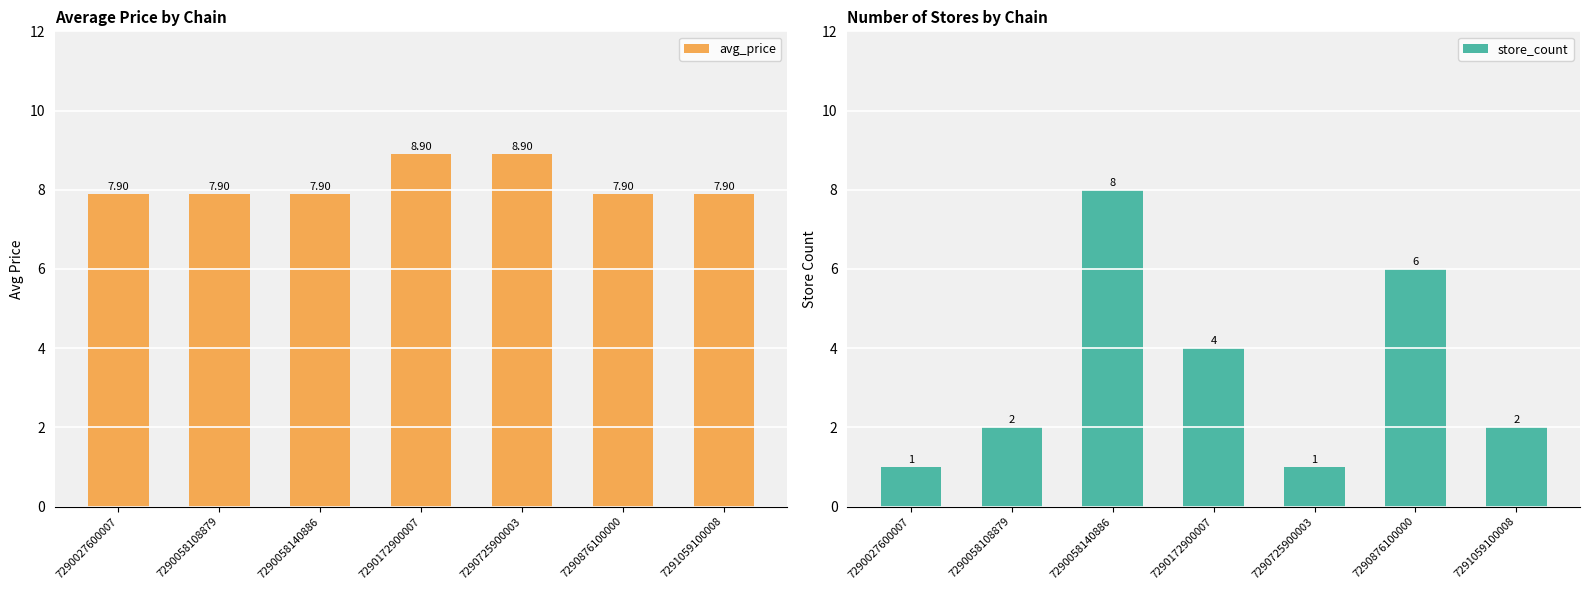

True or false: store_count has a value of 0.4 at 7290027600007.

False